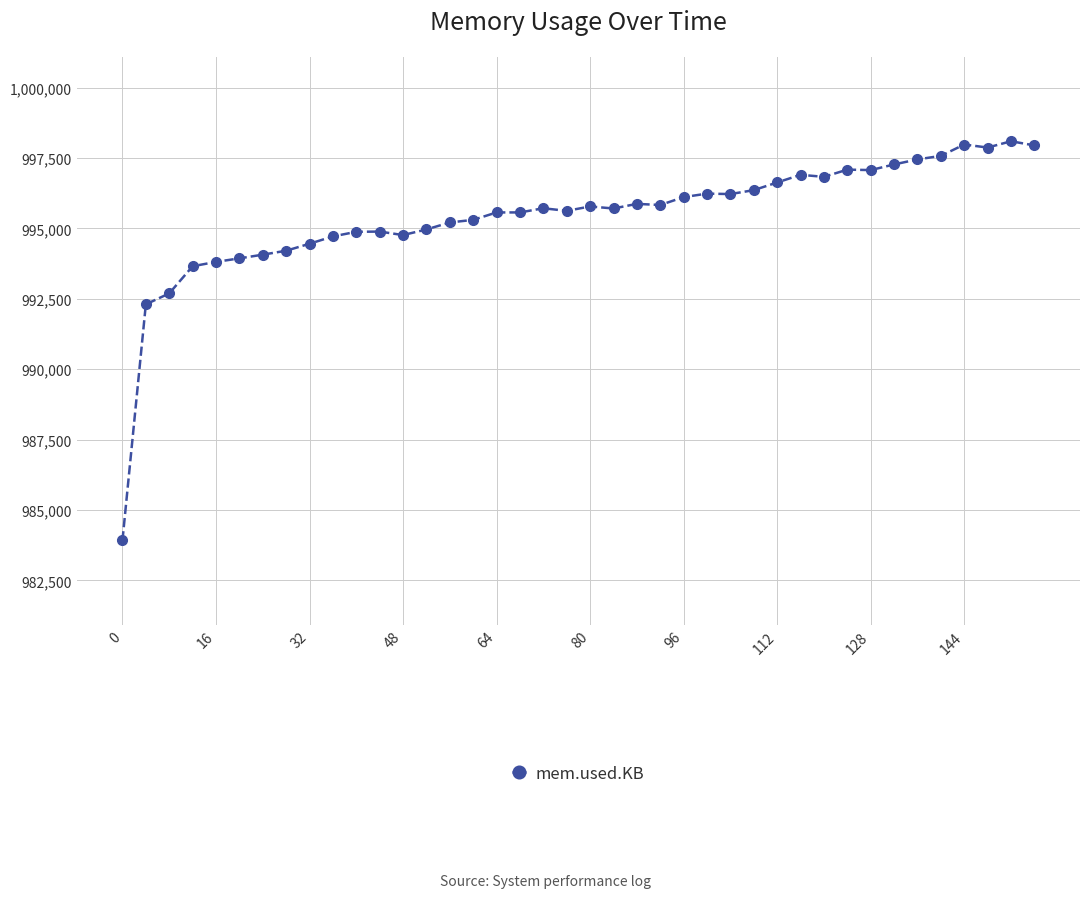

What is the minimum value shown in the chart?

983920